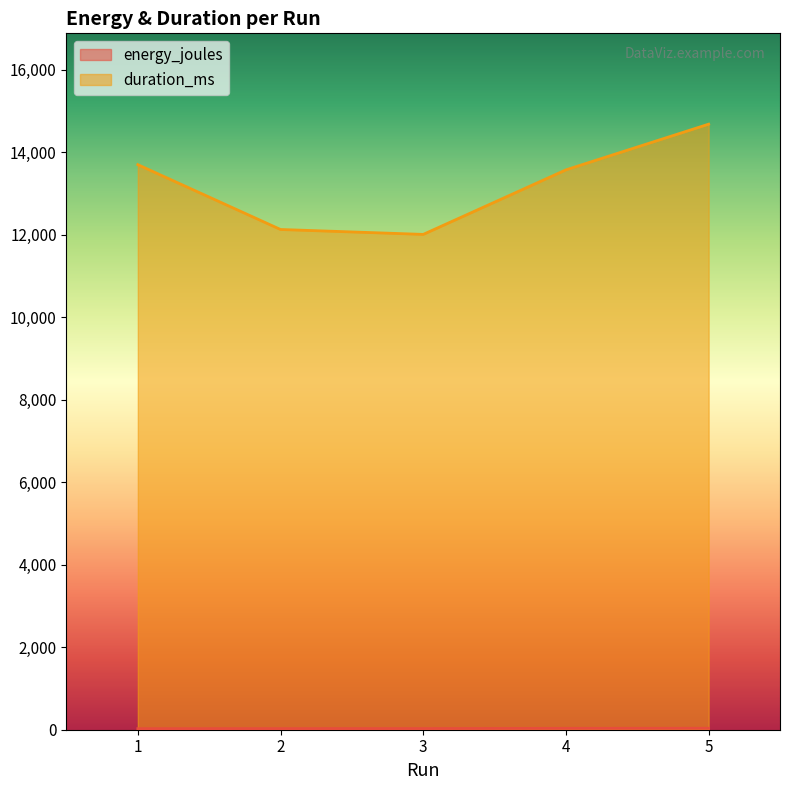

Reading left to right, what are all the values shown in this chart?

energy_joules: 26.1	27.6	28.3	33.4	35.3
duration_ms: 13703.0	12131.0	12012.0	13577.0	14685.0